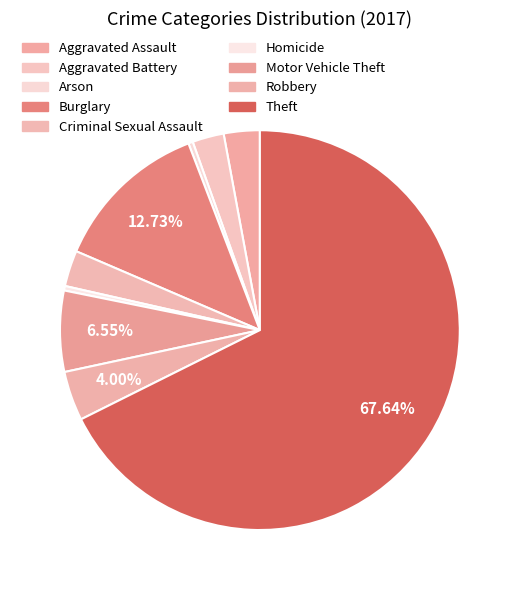

Is it true that Burglary is 13% of the pie?

True